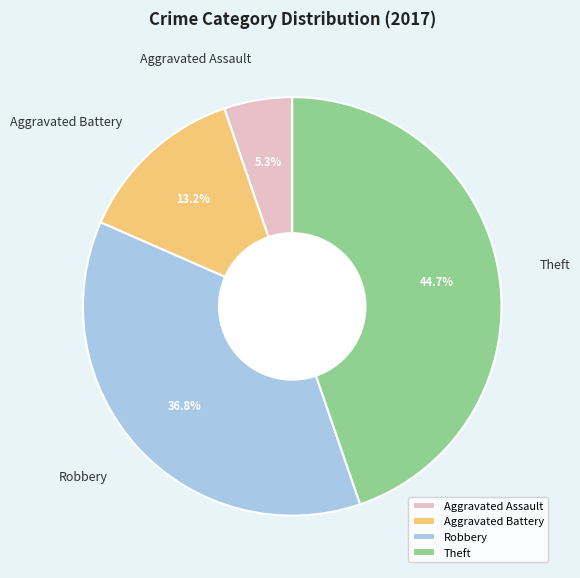

Approximately how many times larger is the value at Aggravated Assault compared to Aggravated Battery?

0.4